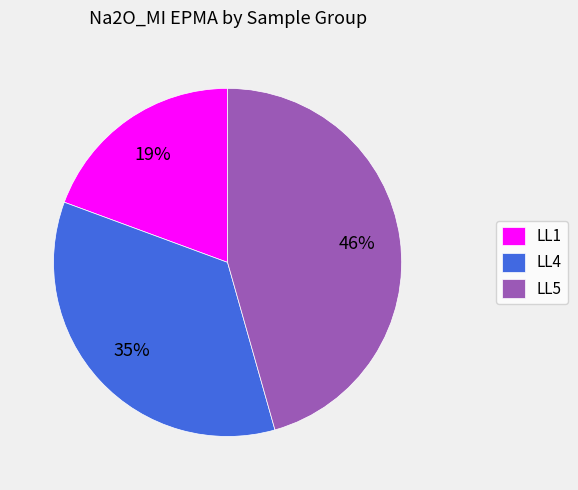

Approximately how many times larger is the value at LL5 compared to LL1?

2.4